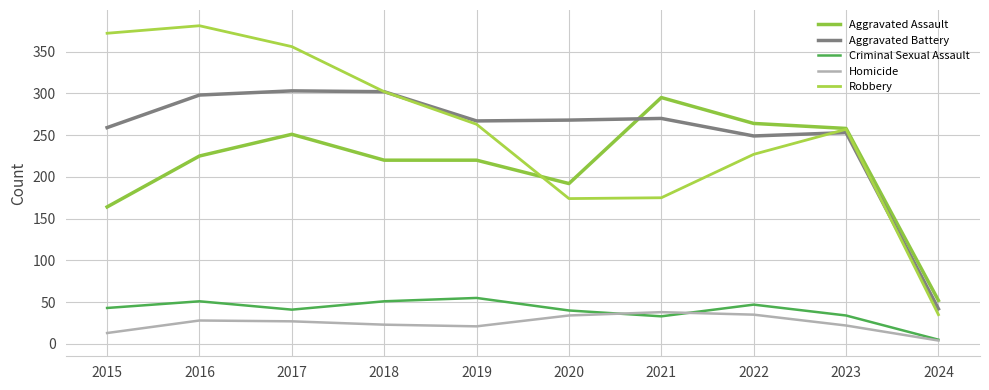

Does the chart display data point markers on the line(s)?

No